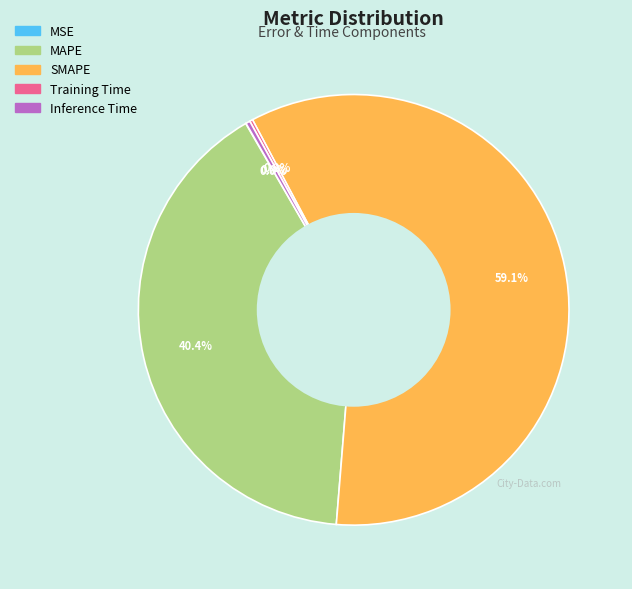

What percentage is NOT represented by MAPE?

59.6%